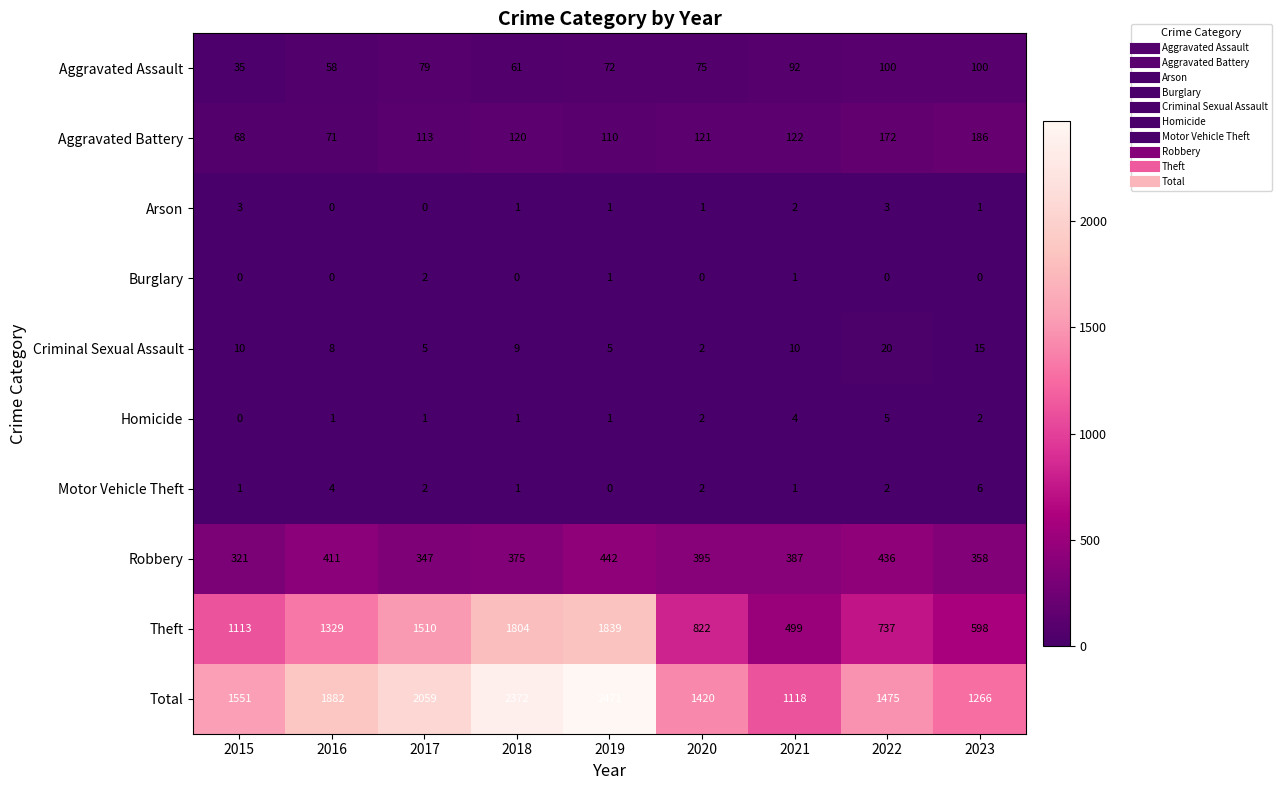

What is the difference between the Aggravated Battery values at 2015 and 2023?

118